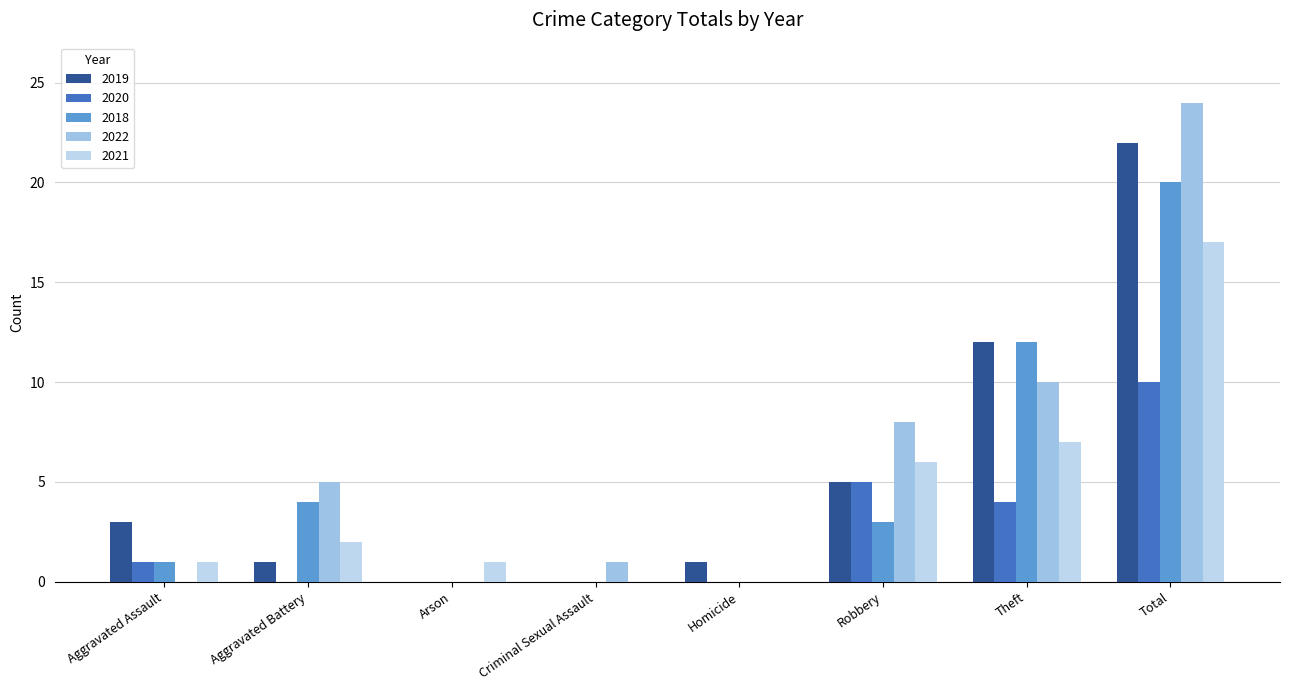

At how many categories does at least one series exceed 1?

5